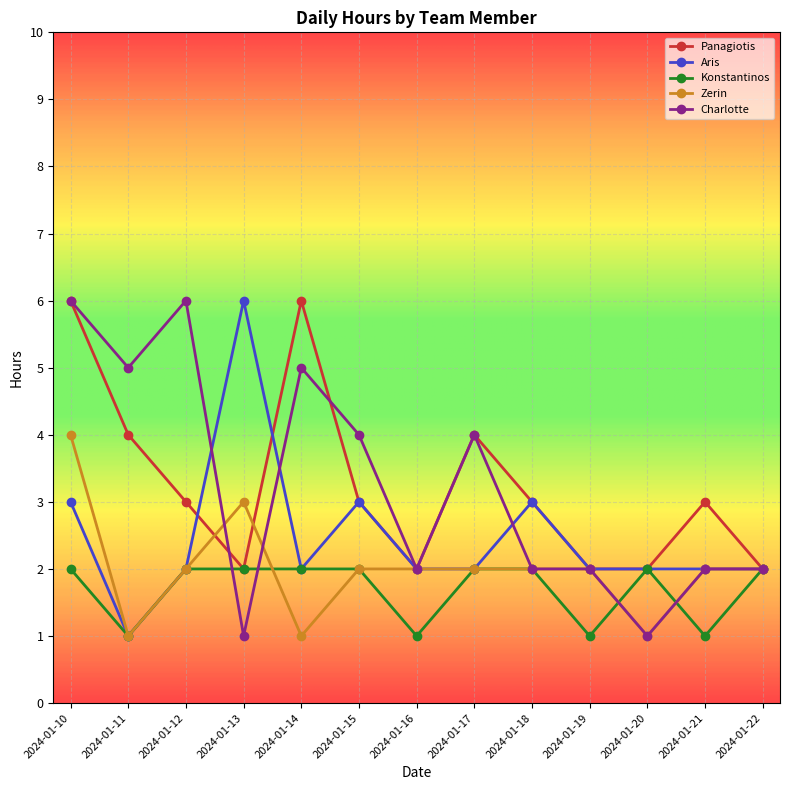

What is the value of the Aris point at the 11th from the left?

2